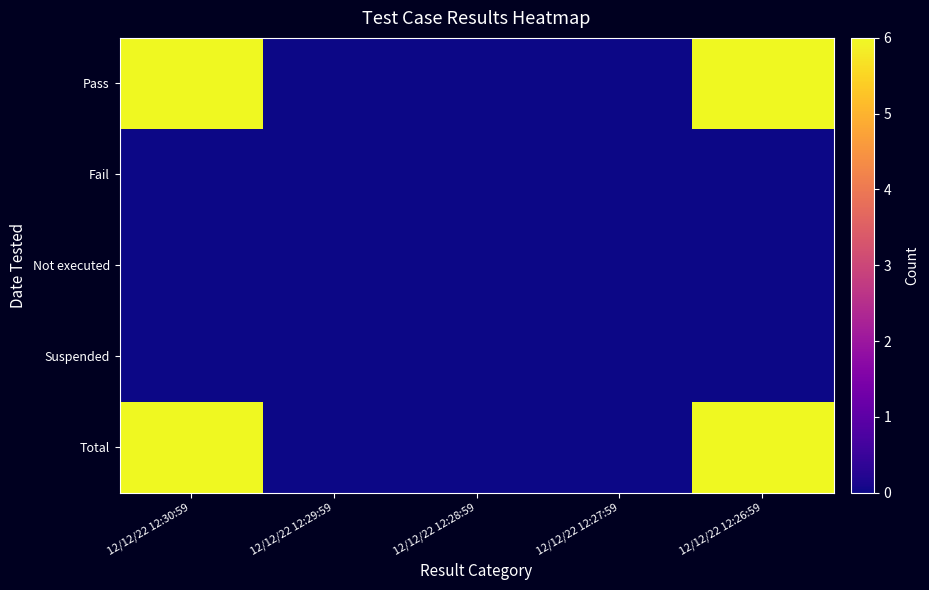

How many distinct data groups are displayed?

5